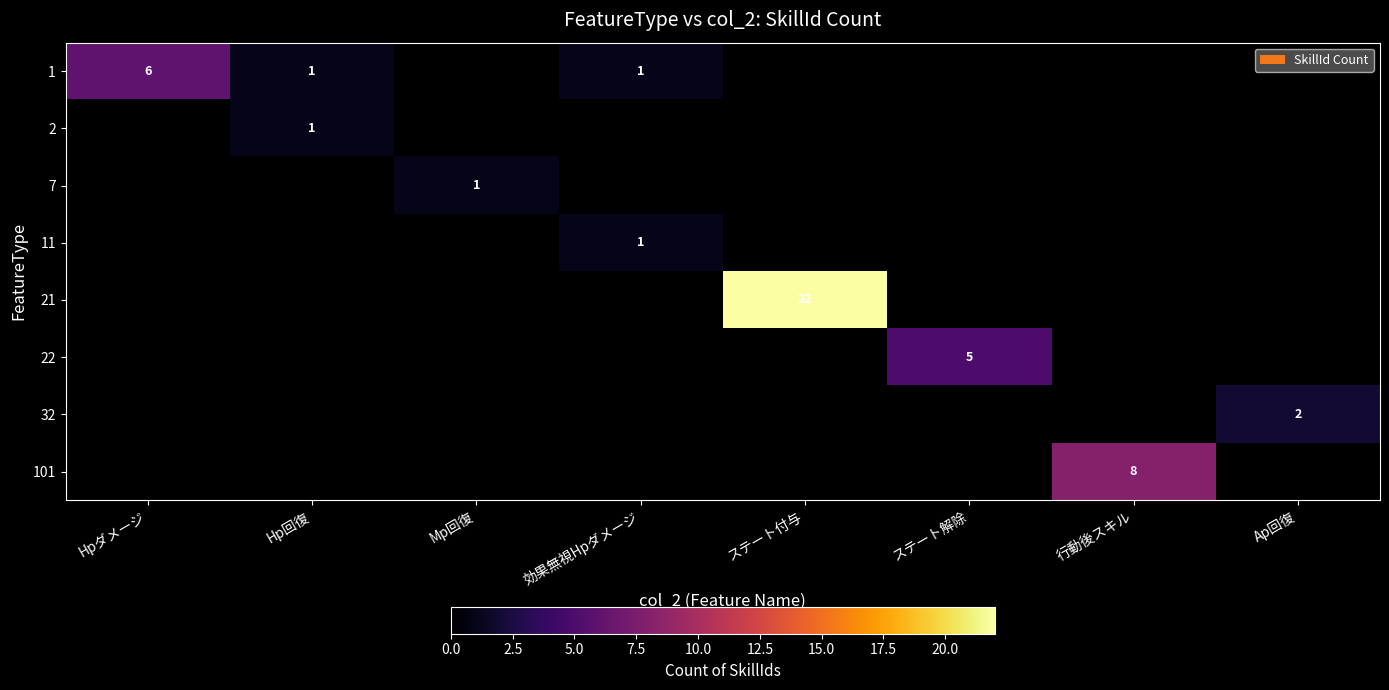

Rank the series at Mp回復 from highest to lowest value.

7, 1, 2, 11, 21, 22, 32, 101